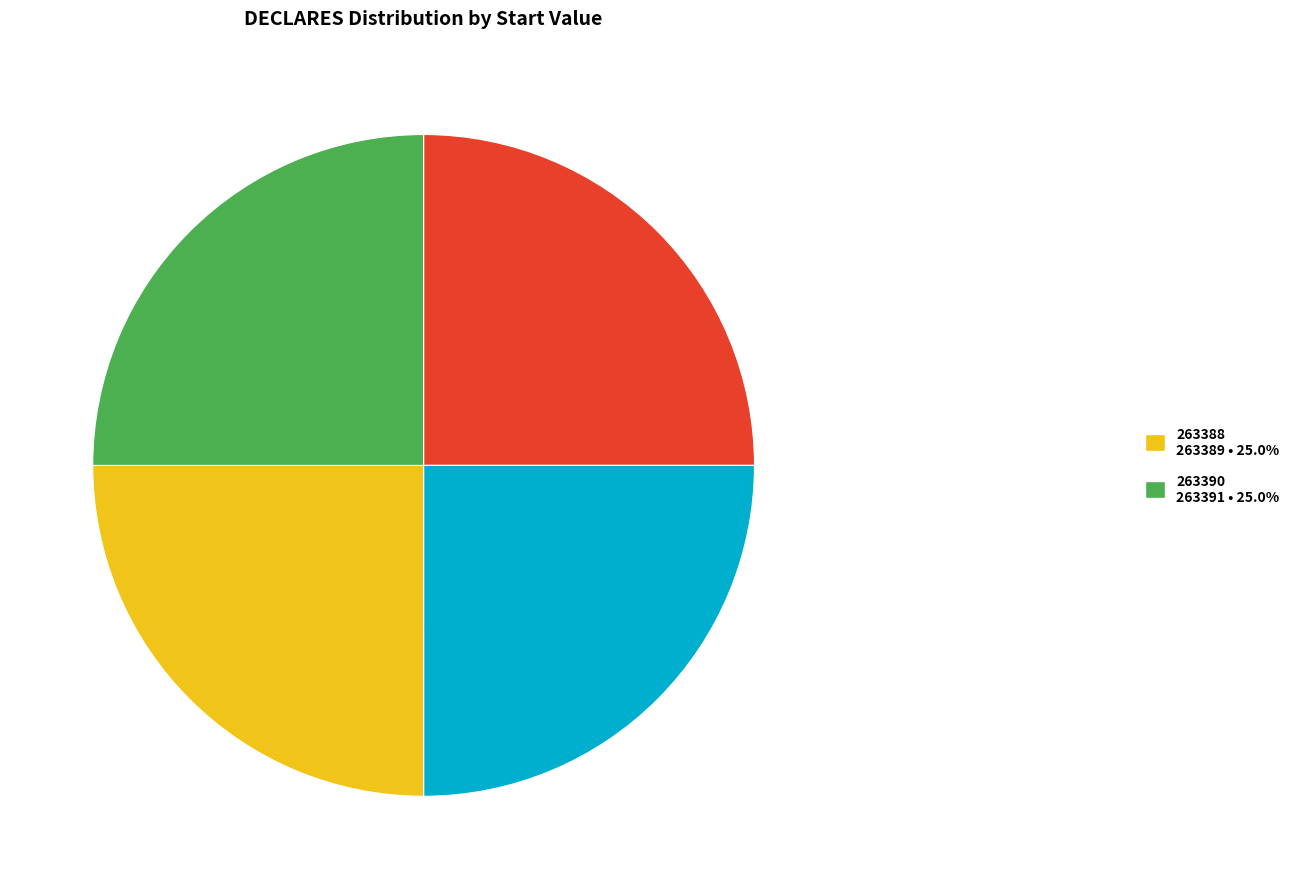

Does any single category account for the majority?

No